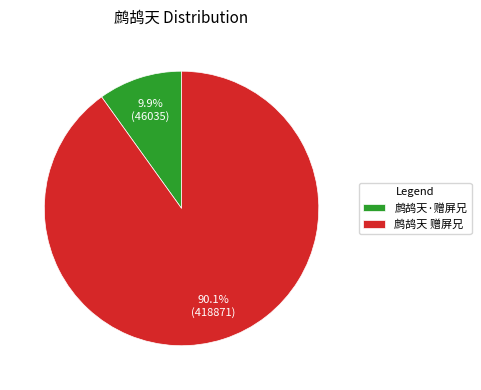

Is it true that 鹧鸪天·赠屏兄 is 10% of the pie?

True